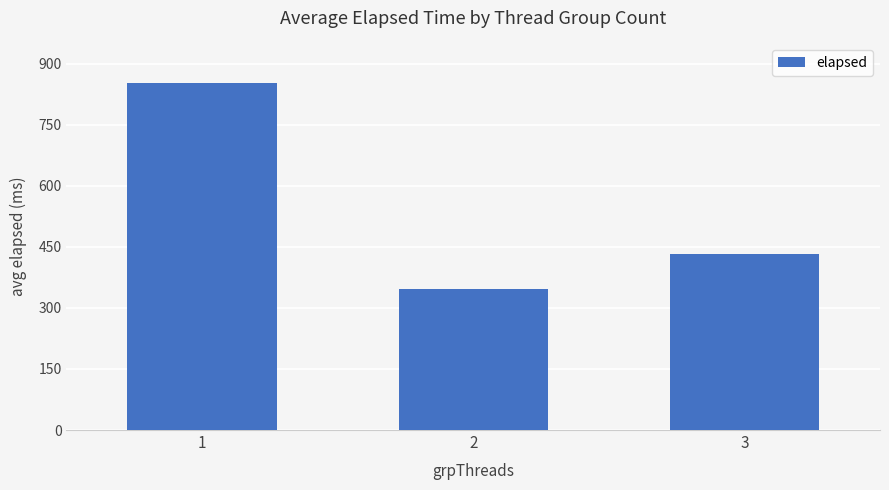

What is the ratio of the value at 1 to the value at 3?

2.0